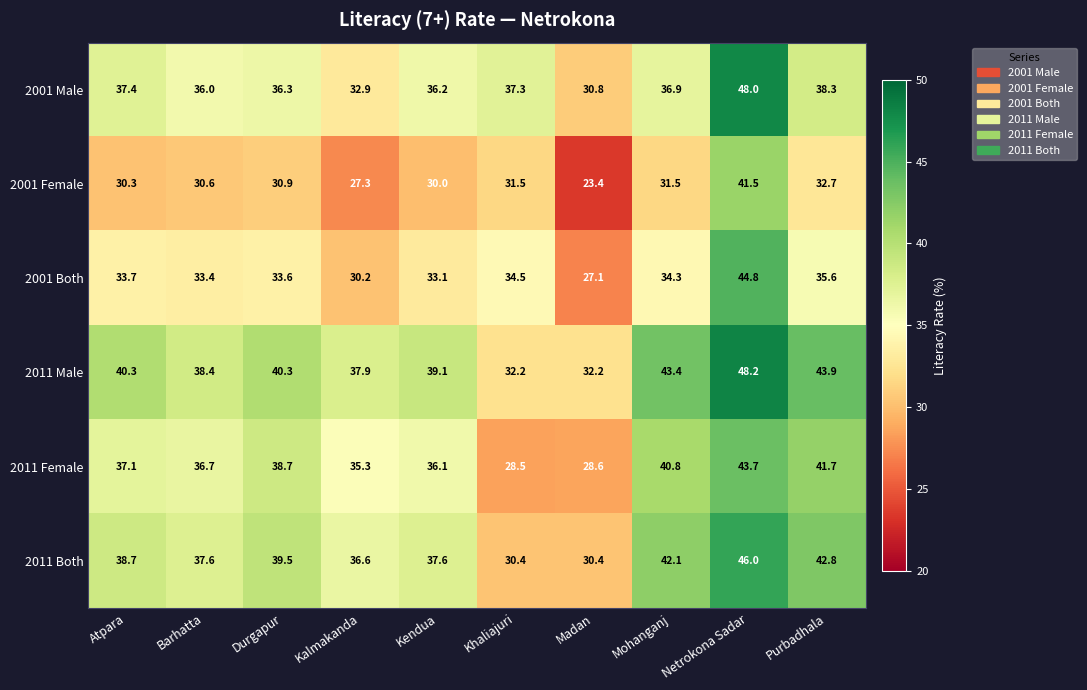

Which series has the widest spread of values?

2001 Female